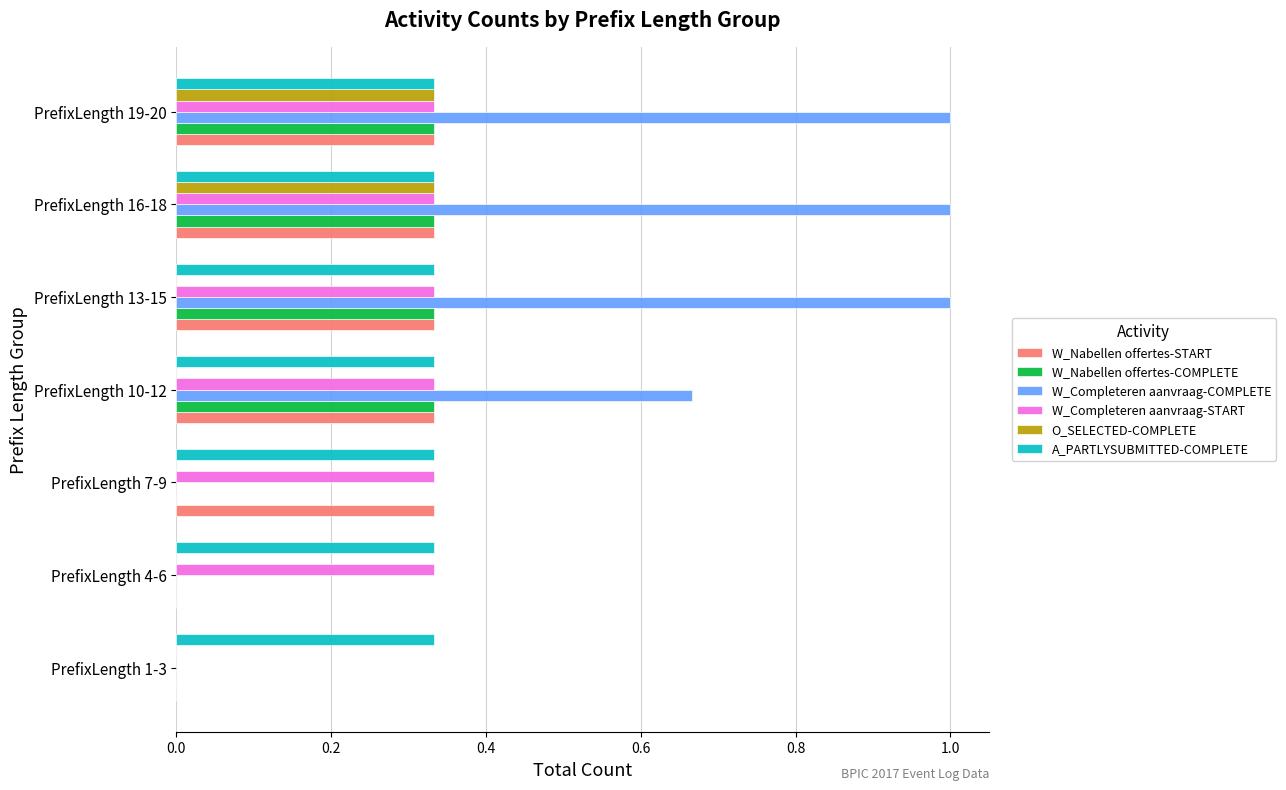

The O_SELECTED-COMPLETE series shows 0.2 at PrefixLength 4-6. True or false?

False